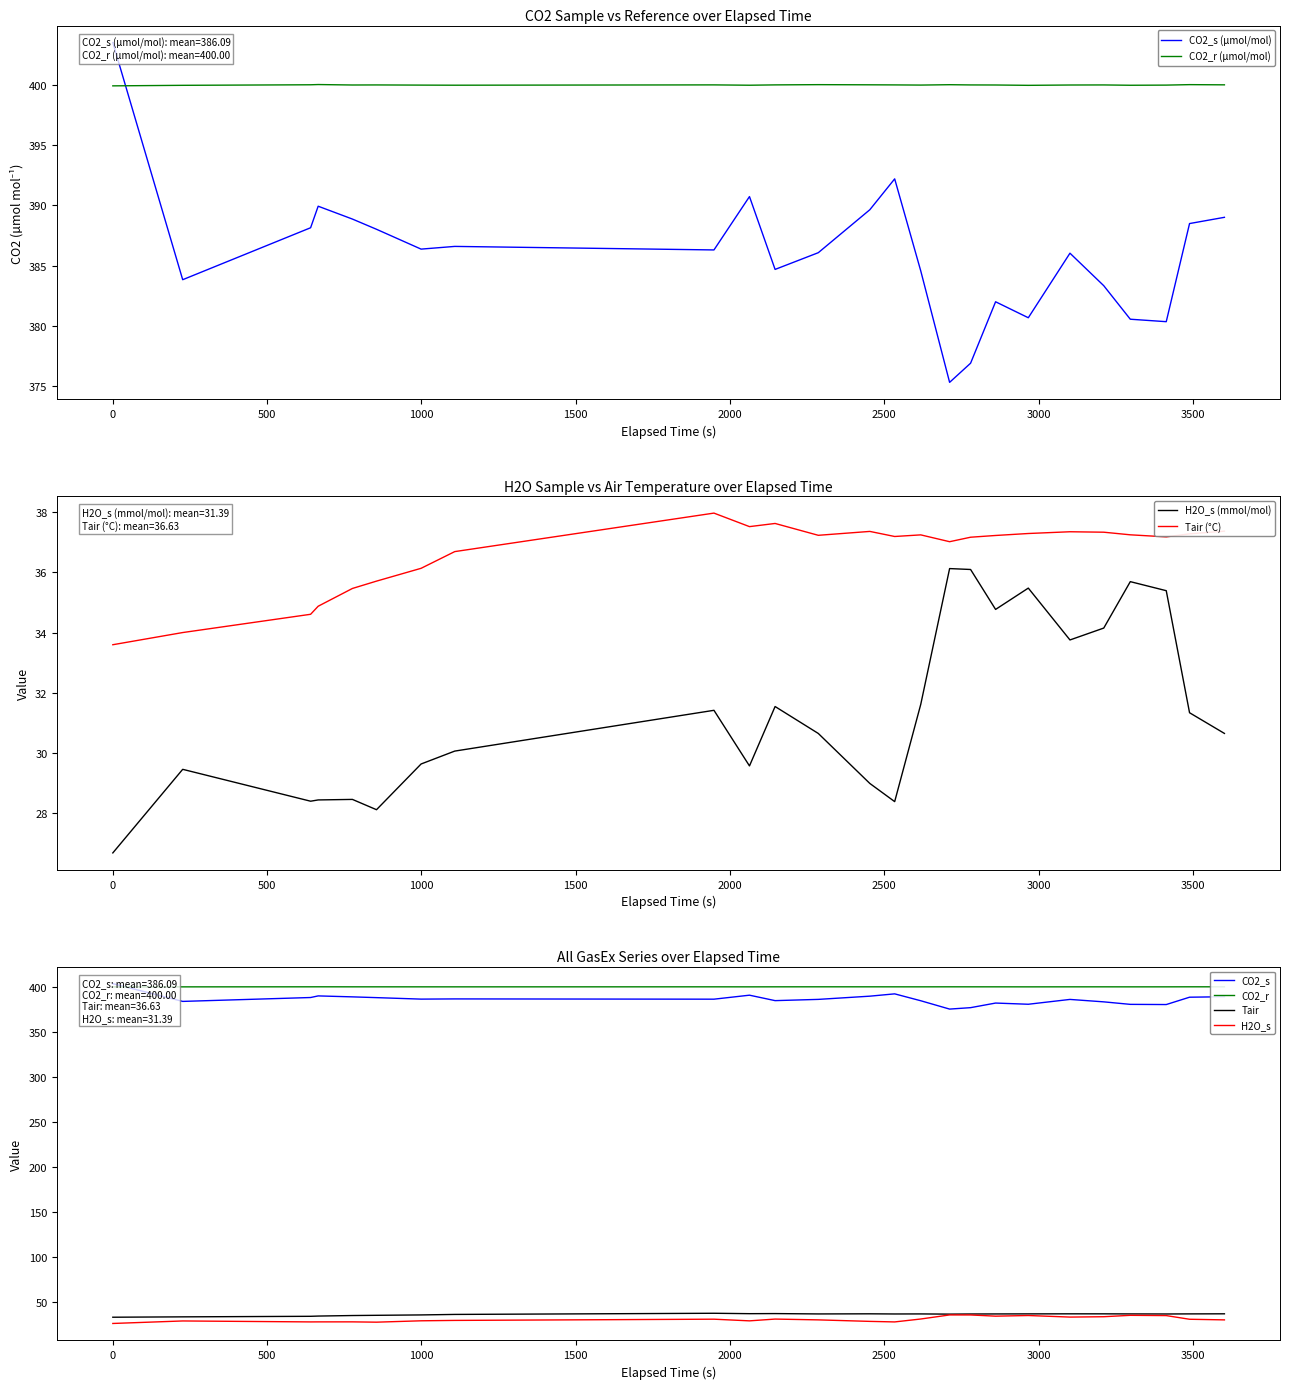

True or false: Tleaf has a value of 11.7 at 8.

False